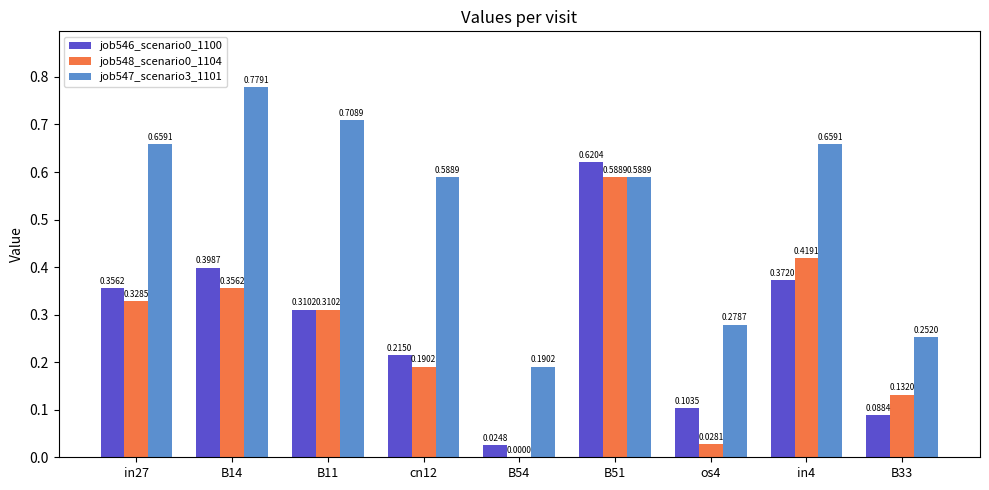

What is the sum of all job548_scenario0_1104 values?

2.4